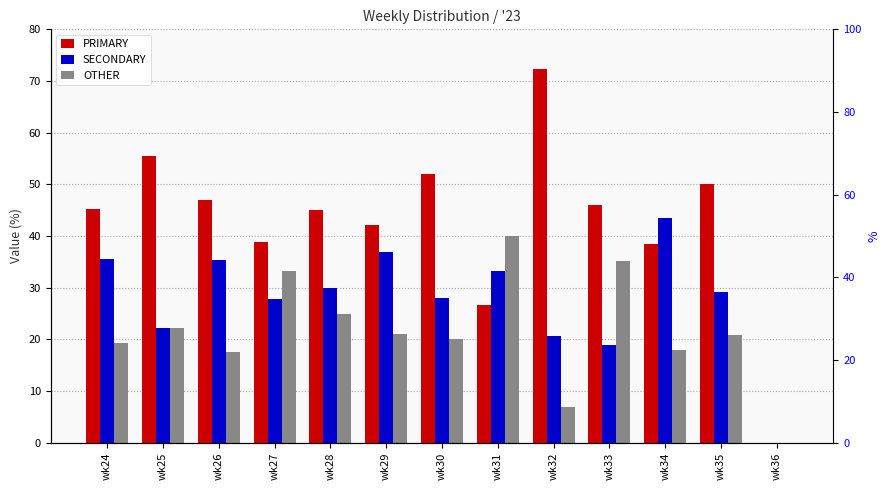

How many bars are there in total?

39